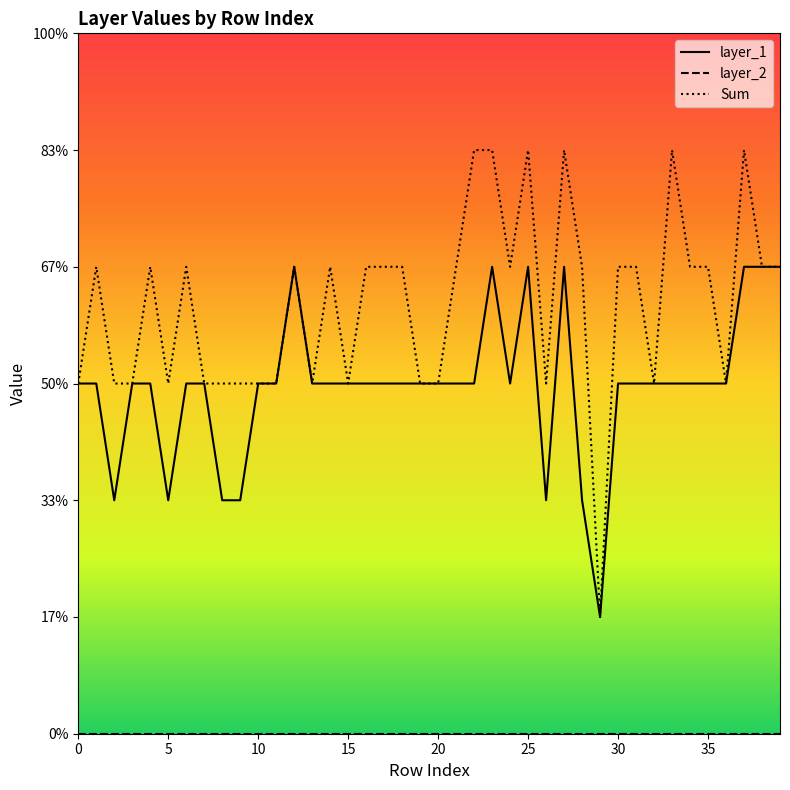

Is this an area chart (filled region under the line)?

No